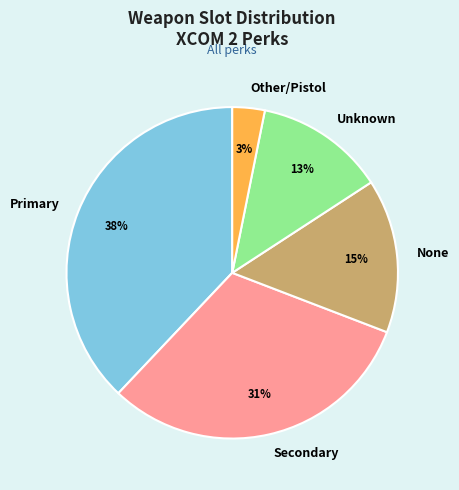

Is the sum of Unknown and None greater than half?

No